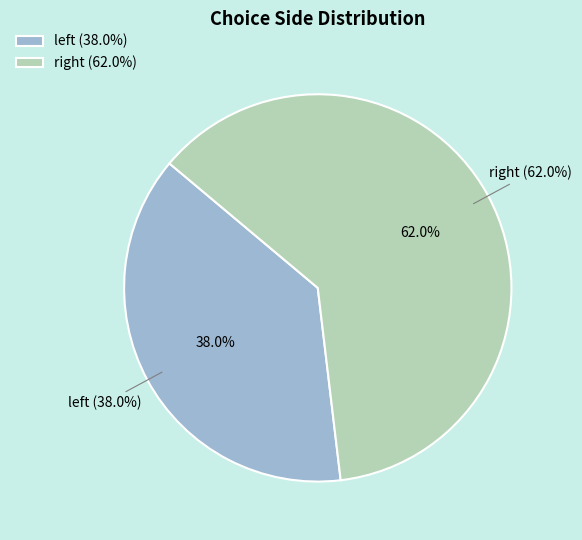

Rank the categories by value from highest to lowest.

right, left